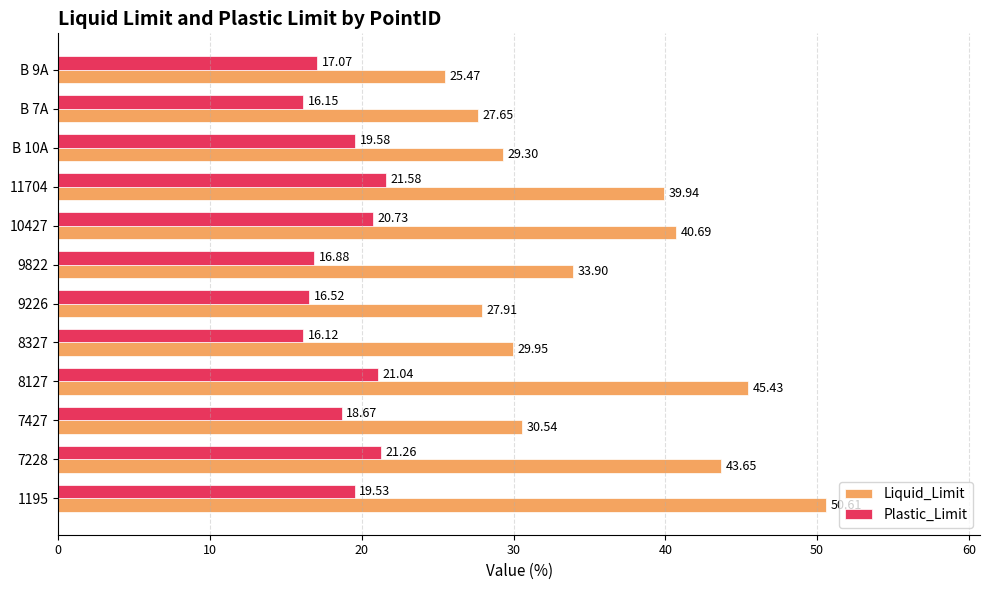

At which category does the chart reach its minimum across all series?

8327